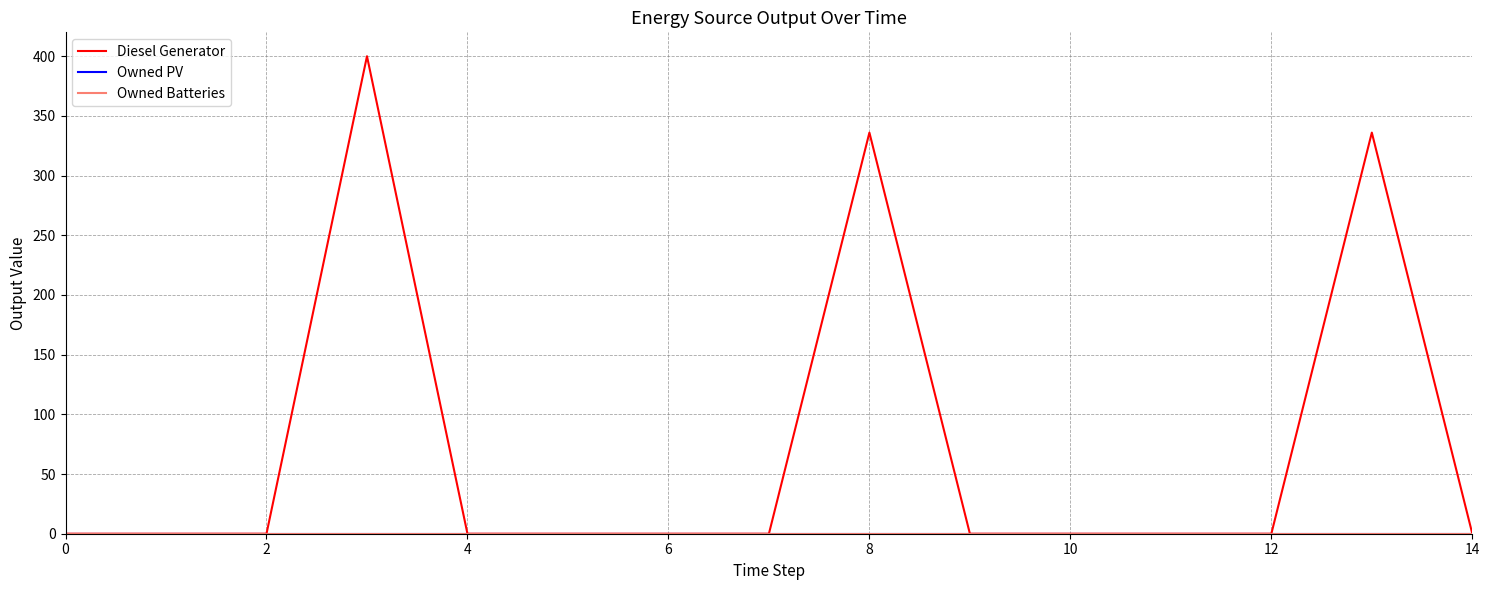

What is the maximum value shown in the chart?

400